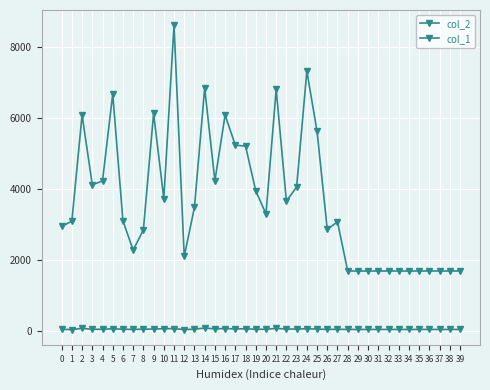

Rank the series at 15 from highest to lowest value.

col_2, col_1